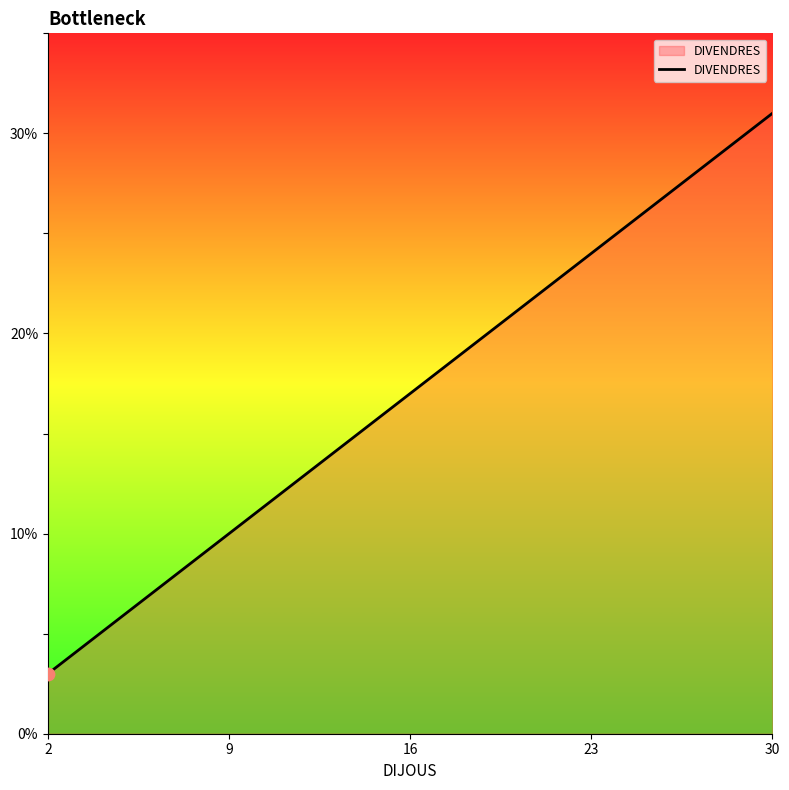

Which has a higher value, 16 or 23?

23